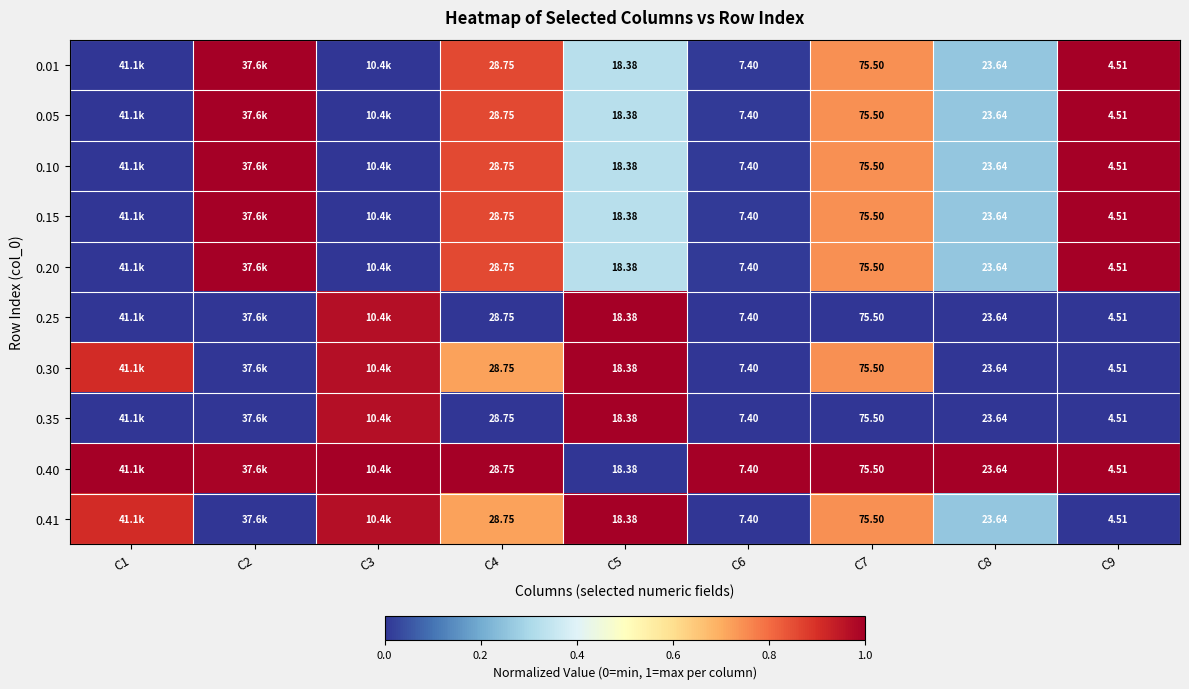

The 0.30 series shows 0.7 at C7. True or false?

True